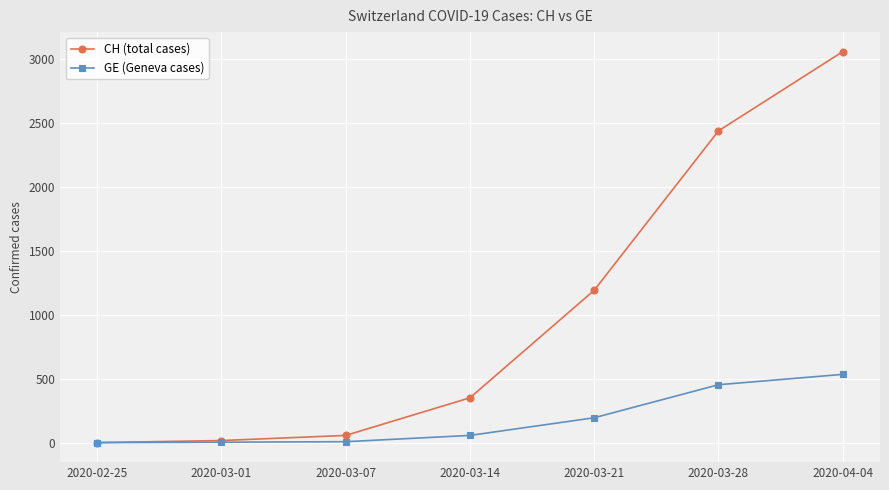

Rank the series by their maximum value, from highest to lowest.

CH (total cases), GE (Geneva cases)